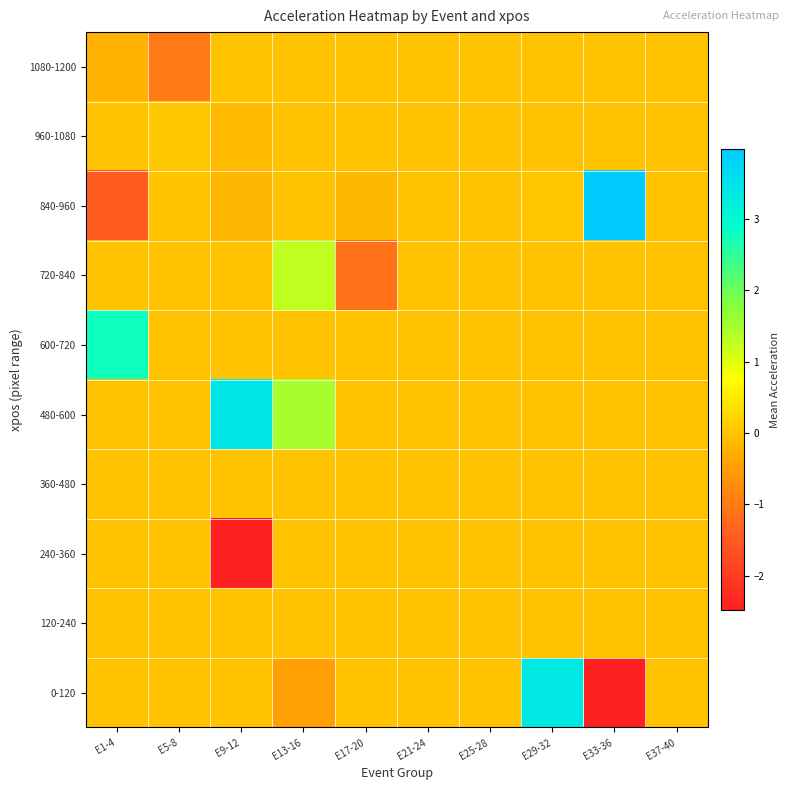

What is the maximum value shown in the chart?

4.0